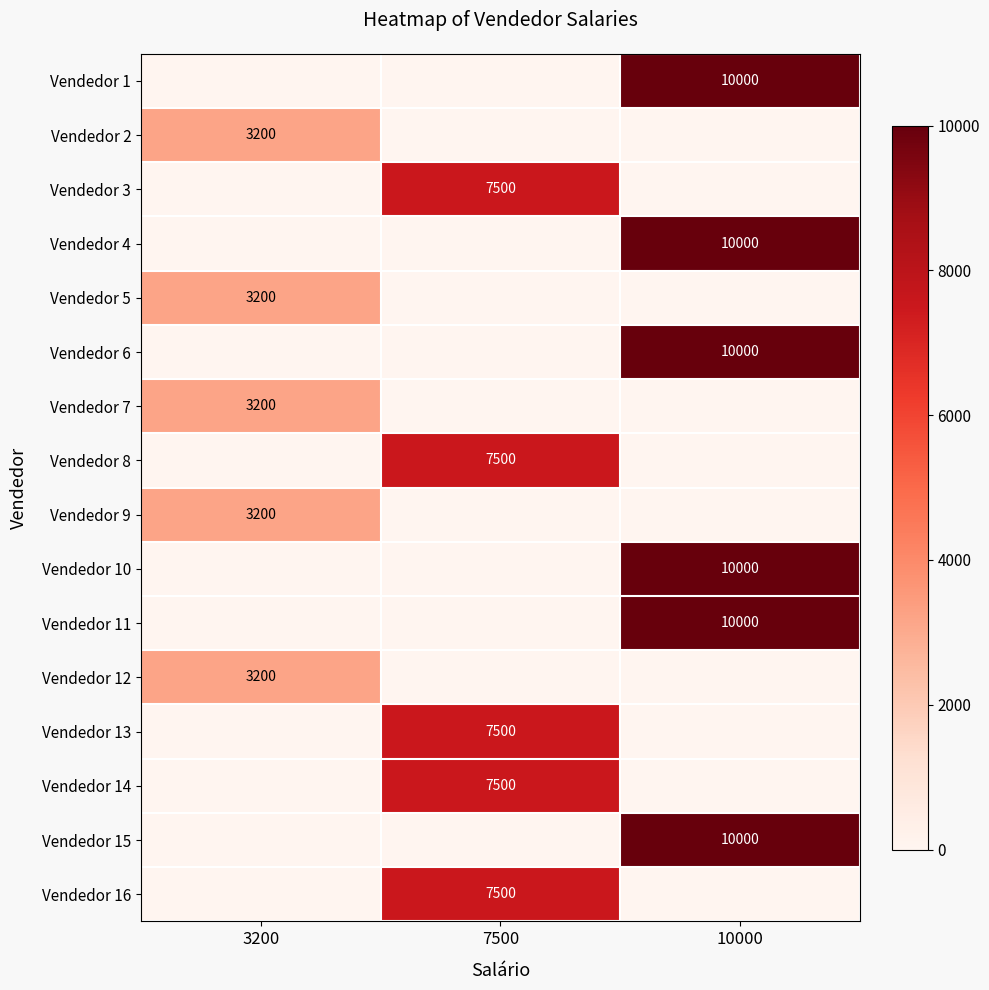

Is it true that Vendedor 4 equals 10000 at 10000?

True